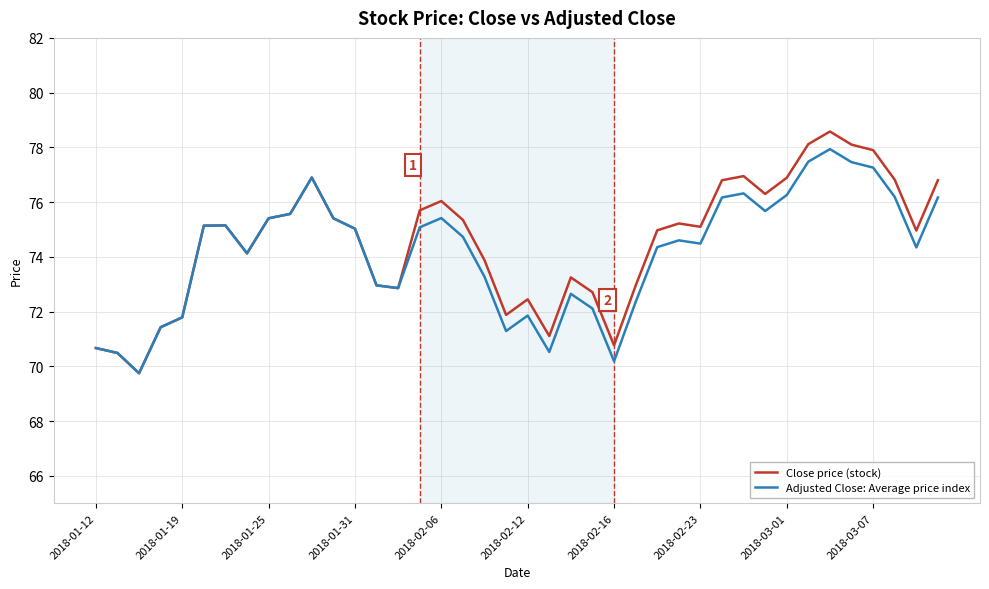

What is the greatest value displayed?

78.6